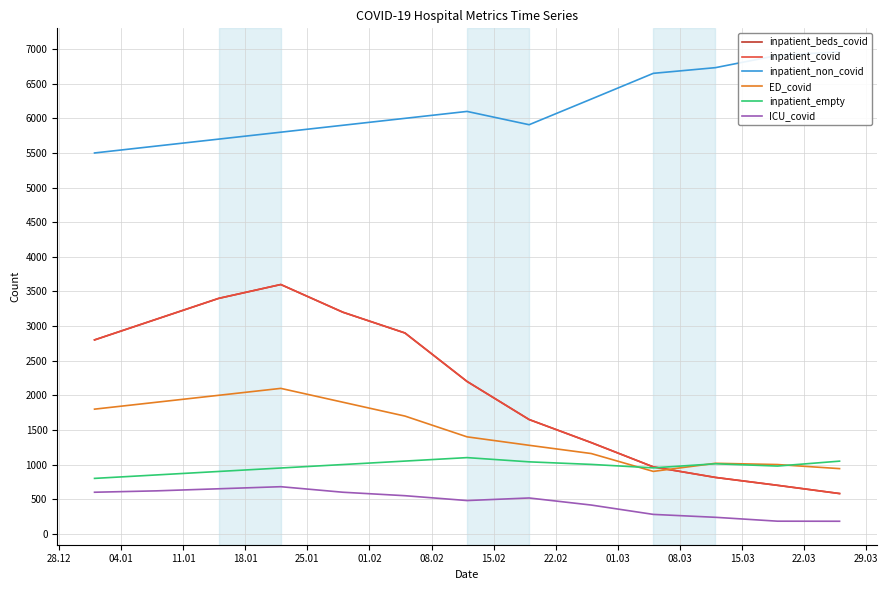

True or false: ED_covid has more than 0 interior local peaks.

True